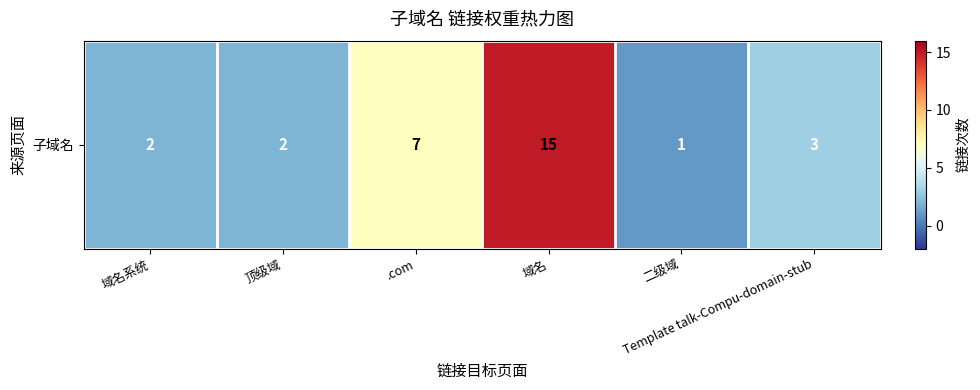

What is the difference between the second highest and minimum values?

6